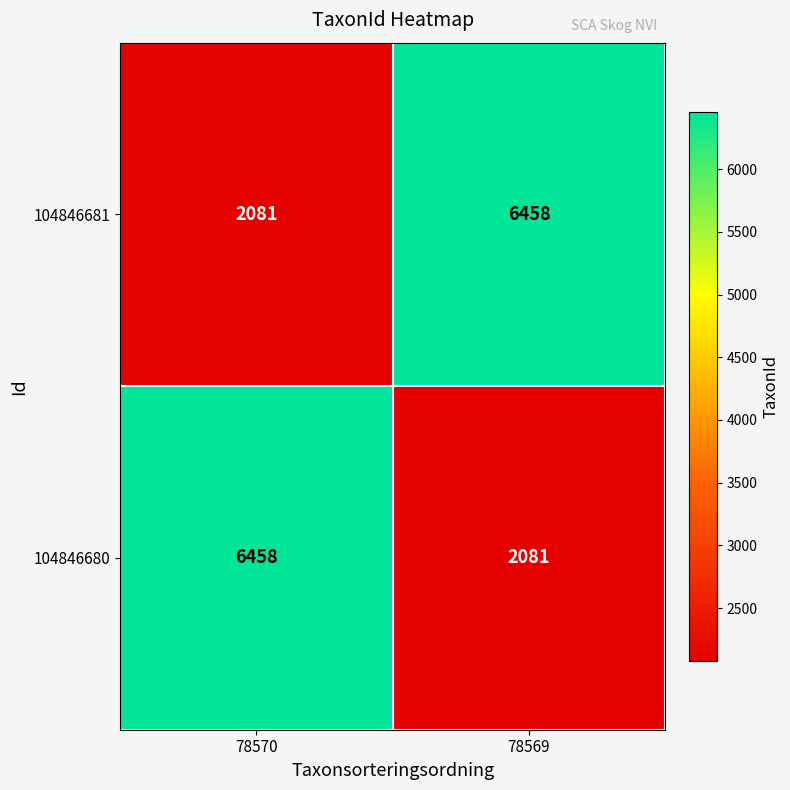

Reading right to left, extract all data points from this chart.

104846681: 6458	2081
104846680: 2081	6458